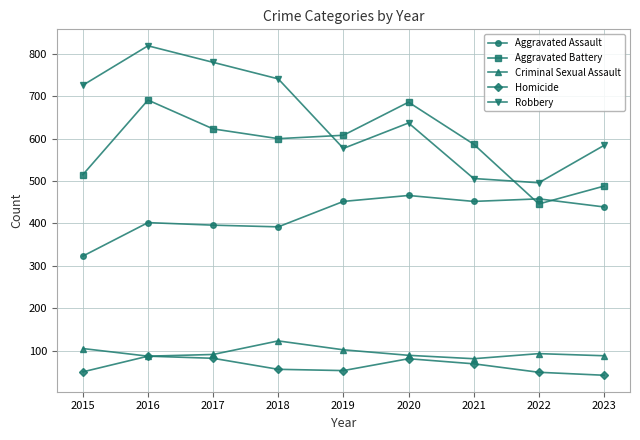

How many interior local peaks does the Robbery series have?

2